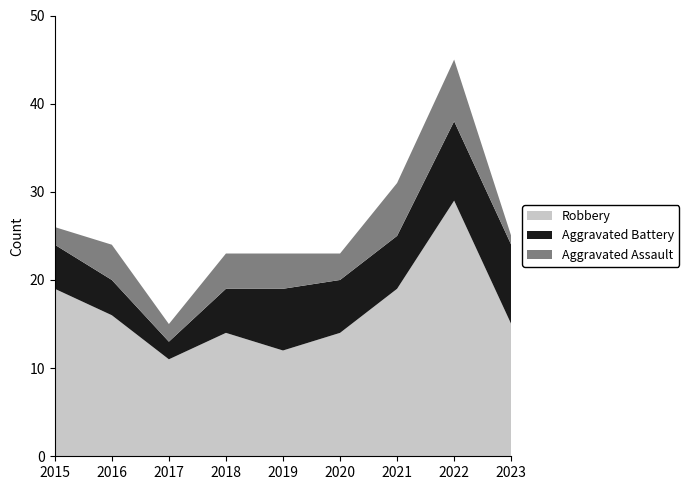

Reading left to right, transcribe all the data shown in this chart.

Robbery: 2015=19	2016=16	2017=11	2018=14	2019=12	2020=14	2021=19	2022=29	2023=15
Aggravated Battery: 2015=5	2016=4	2017=2	2018=5	2019=7	2020=6	2021=6	2022=9	2023=9
Aggravated Assault: 2015=2	2016=4	2017=2	2018=4	2019=4	2020=3	2021=6	2022=7	2023=1